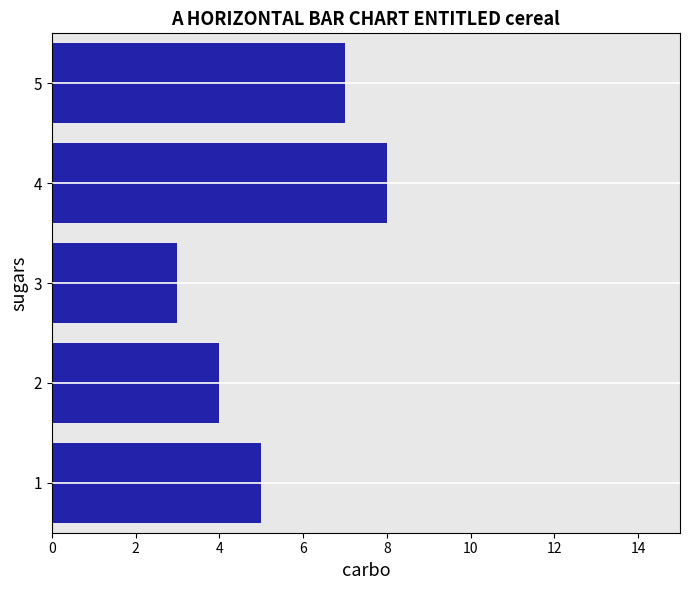

At which category does the chart reach its minimum across all series?

3